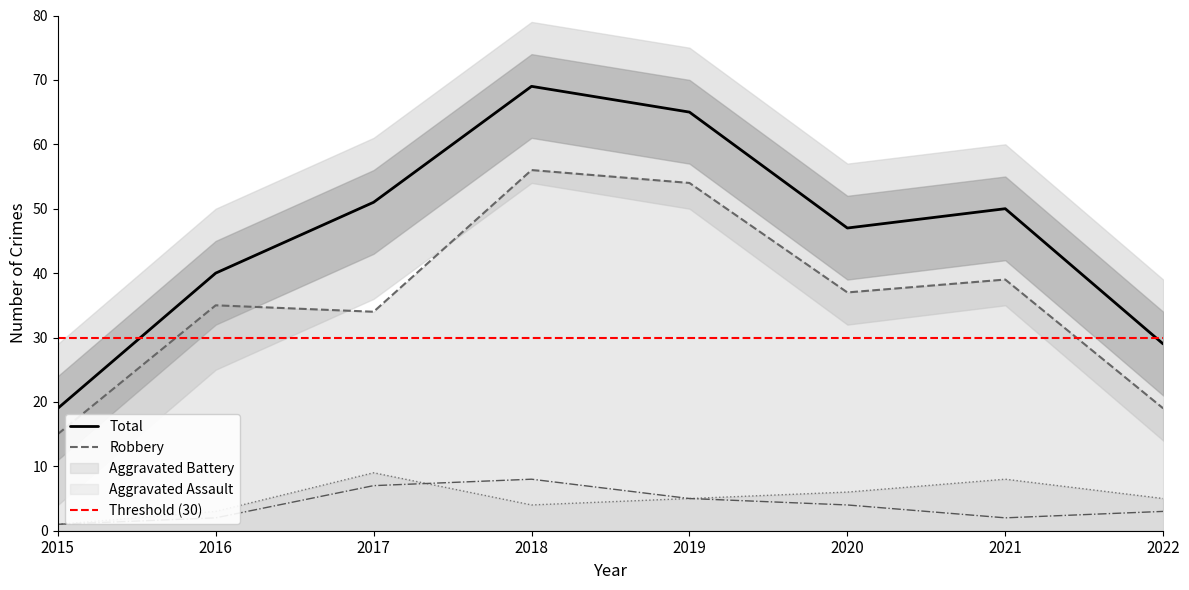

Which category has the lowest value across all series?

2015